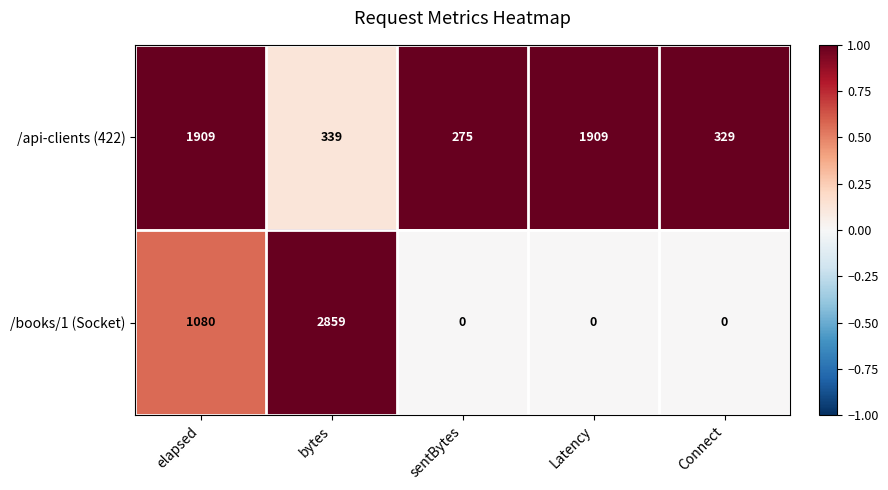

Reading left to right, transcribe all the data shown in this chart.

/api-clients (422): elapsed=1909	bytes=339	sentBytes=275	Latency=1909	Connect=329
/books/1 (Socket): elapsed=1080	bytes=2859	sentBytes=0	Latency=0	Connect=0